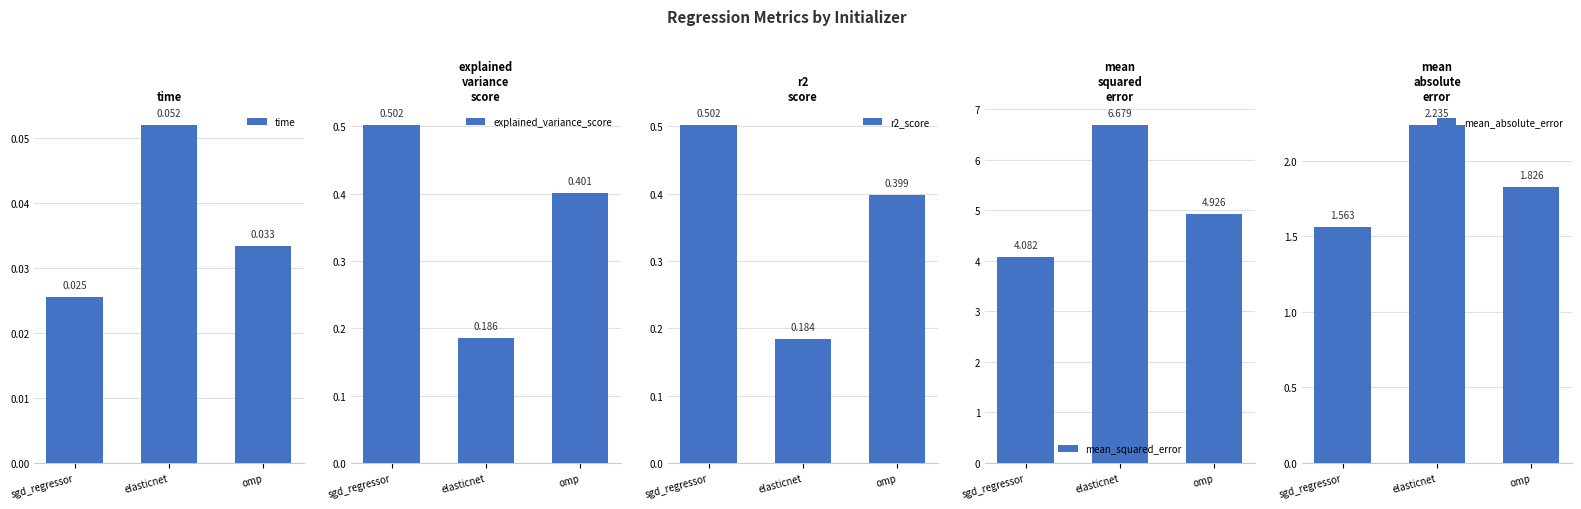

Reading left to right, list all the values displayed in this chart.

time: 0.0	0.1	0.0
explained_variance_score: 0.5	0.2	0.4
r2_score: 0.5	0.2	0.4
mean_squared_error: 4.1	6.7	4.9
mean_absolute_error: 1.6	2.2	1.8